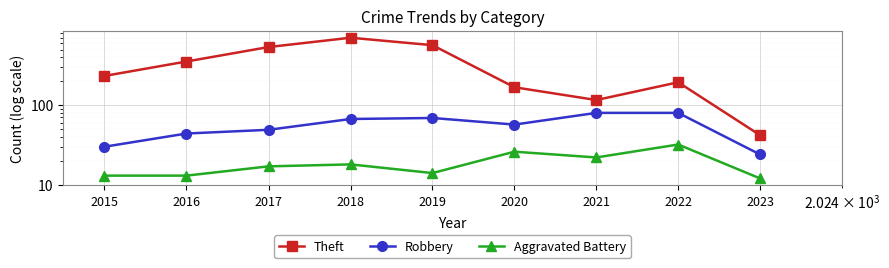

Reading left to right, transcribe all the data shown in this chart.

Theft: 233	354	538	705	568	168	116	194	42
Robbery: 30	44	49	67	69	57	80	80	24
Aggravated Battery: 13	13	17	18	14	26	22	32	12